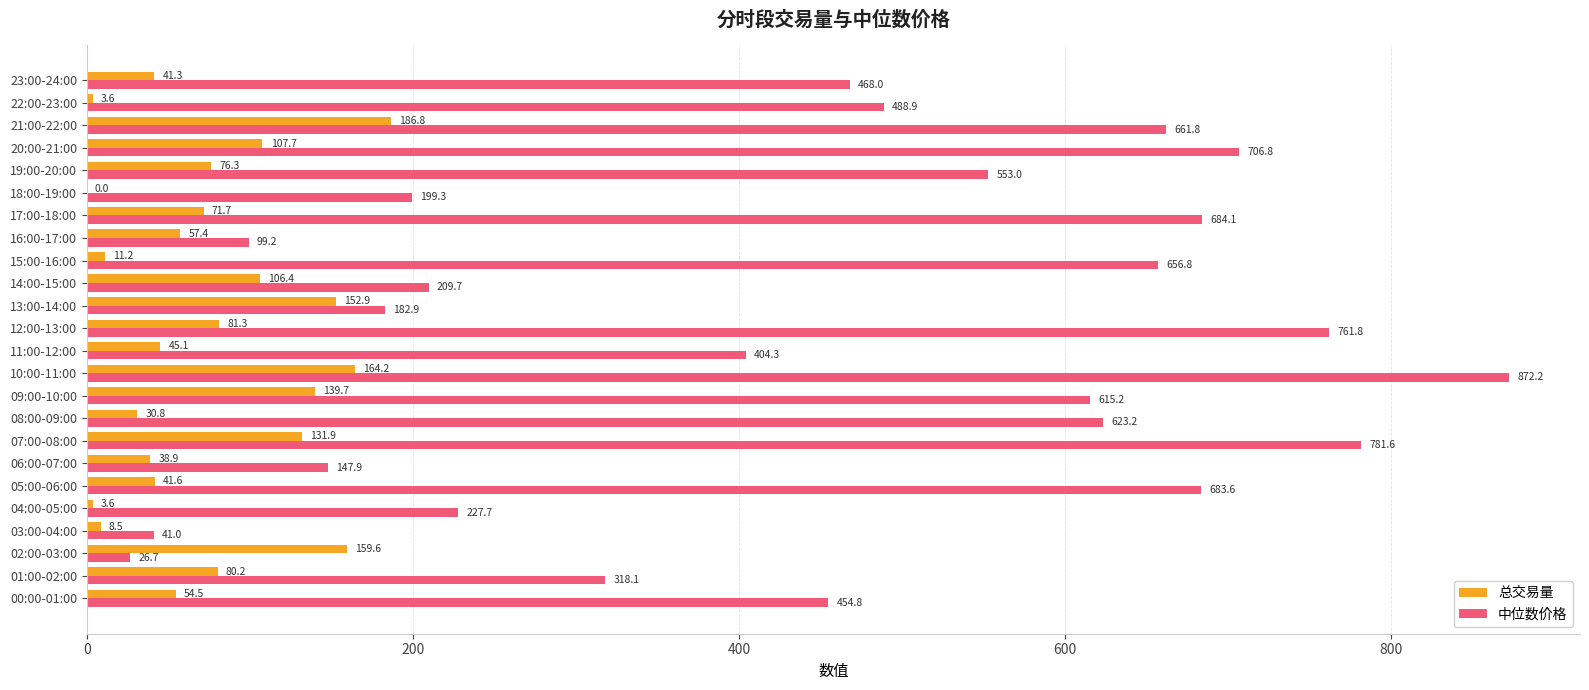

Which series changed the most between 05:00-06:00 and 13:00-14:00?

中位数价格